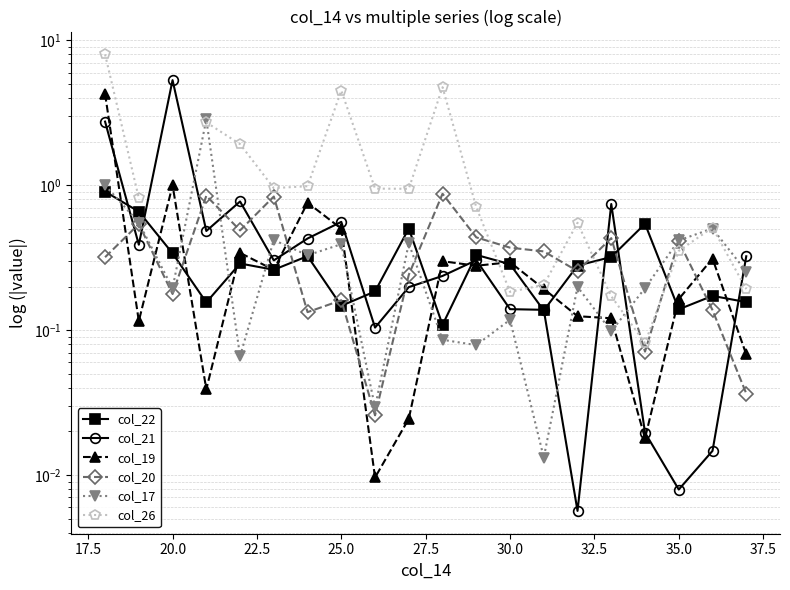

What is the average value of the col_21 series?

0.7